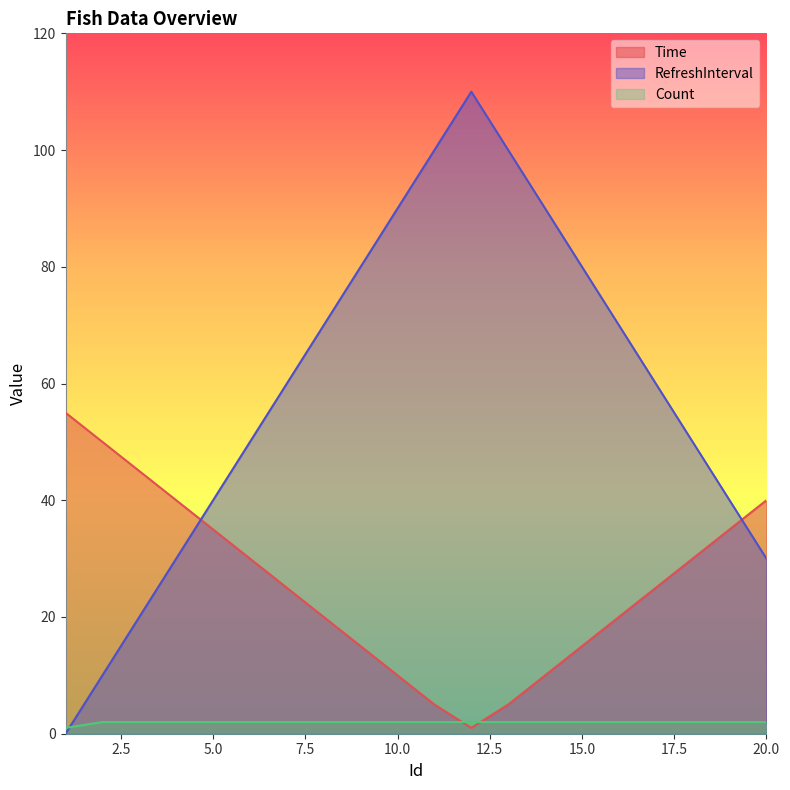

Rank the categories by RefreshInterval value from highest to lowest.

12, 11, 13, 10, 14, 9, 15, 8, 16, 7, 17, 6, 18, 5, 19, 4, 20, 3, 2, 1